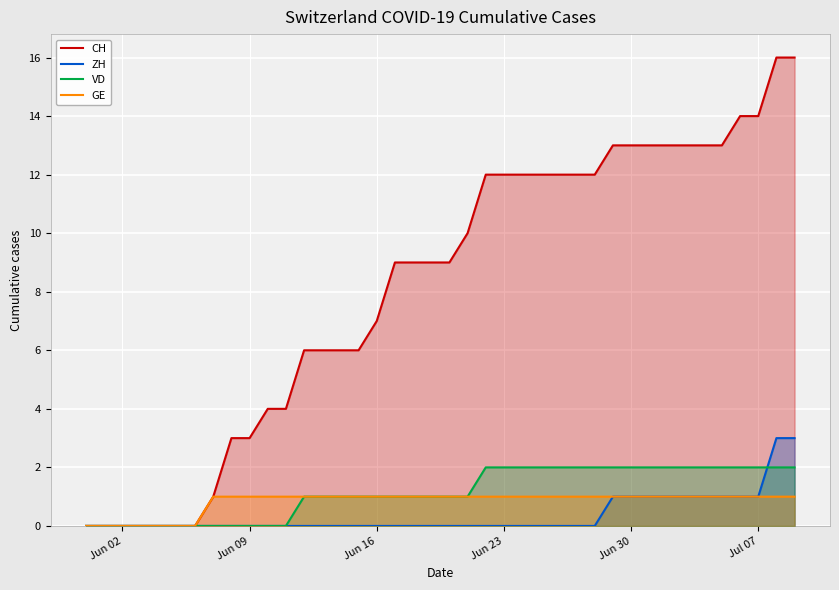

Which series has the largest total across all categories?

CH